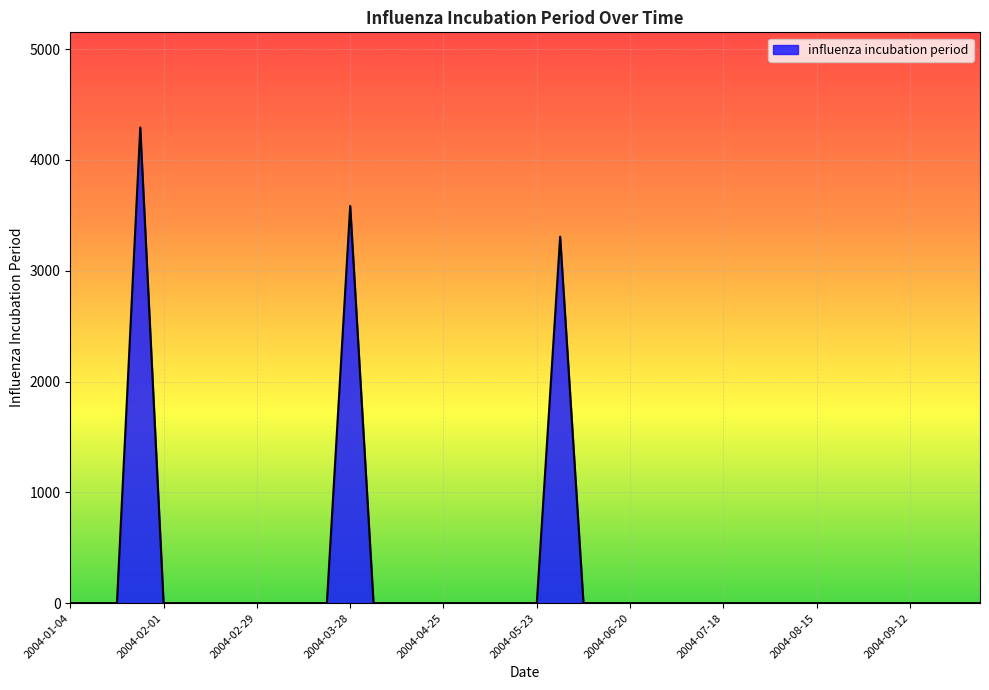

What is the greatest value displayed?

4293.1